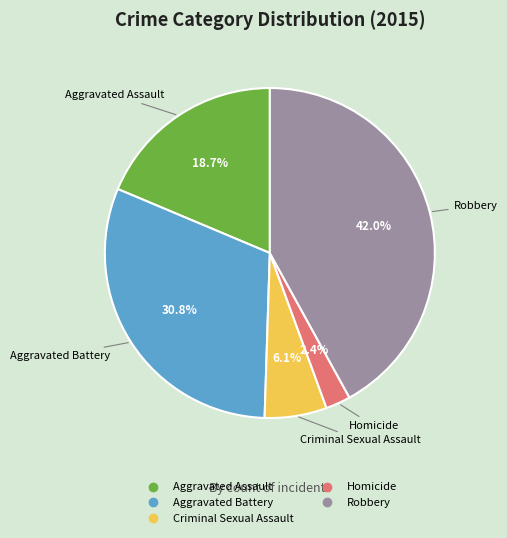

To the nearest percent, what is the difference between the largest and smallest slice percentages?

40%